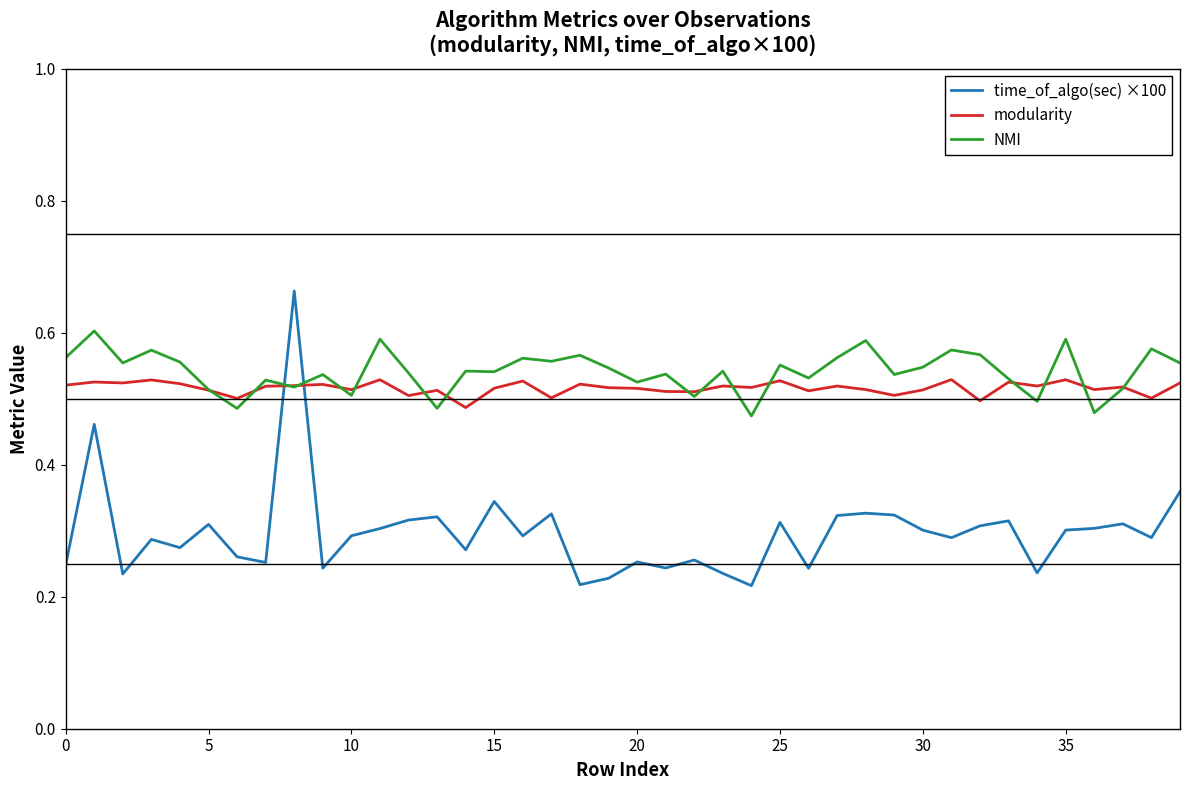

Which series ends up on top after the final intersection of NMI and time_of_algo(sec) ×100?

NMI